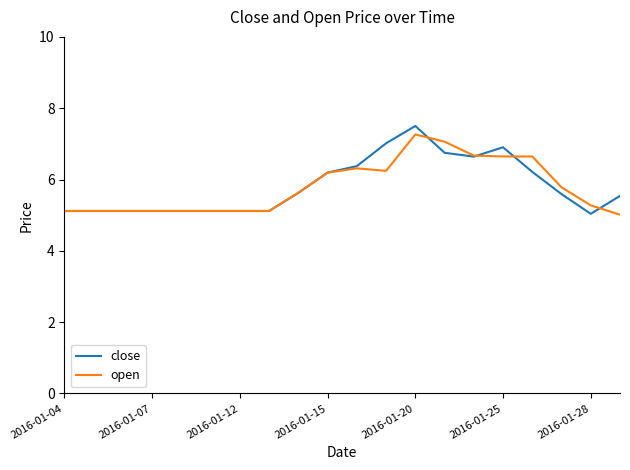

What is the maximum value shown in the chart?

7.5